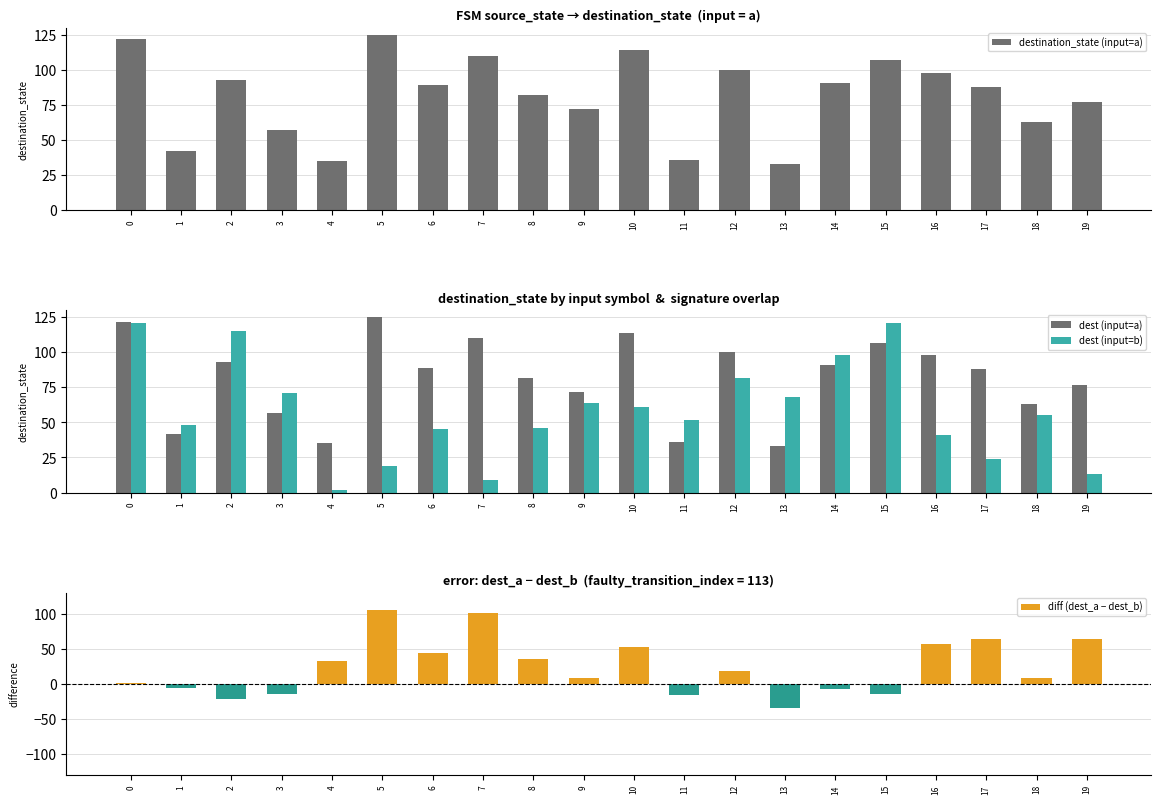

Which series has the largest total across all categories?

destination_state (input=a)